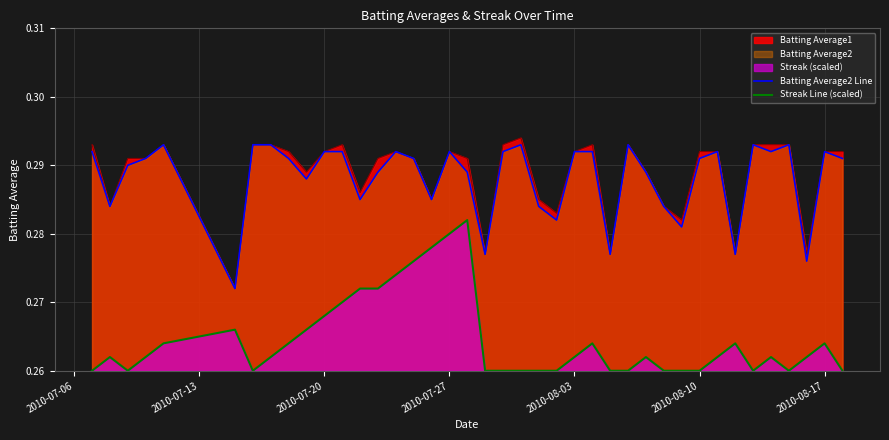

True or false: Batting Average1 and Streak Line (scaled) cross at least once.

False